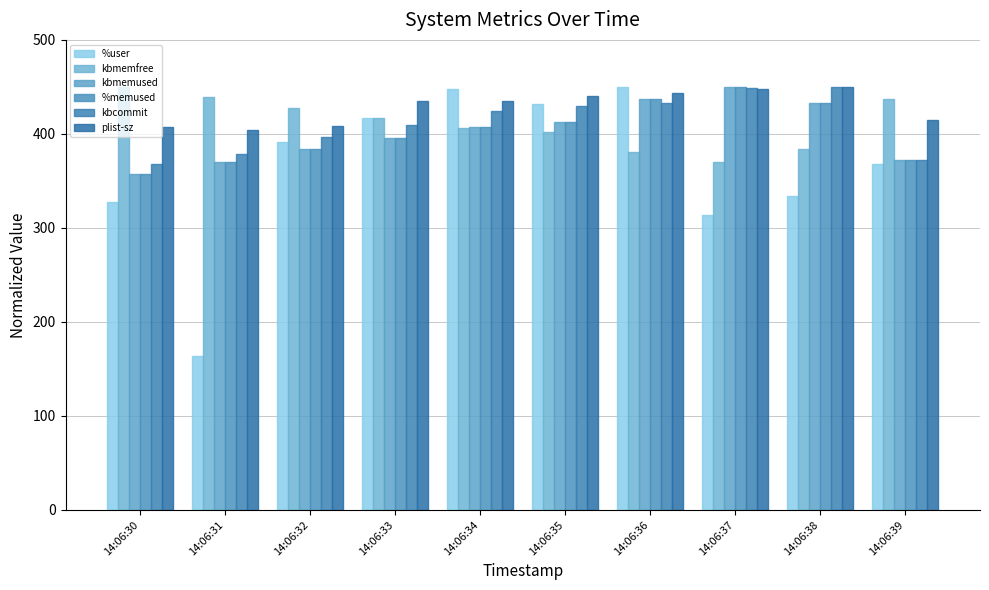

How many bars are there in each group?

6